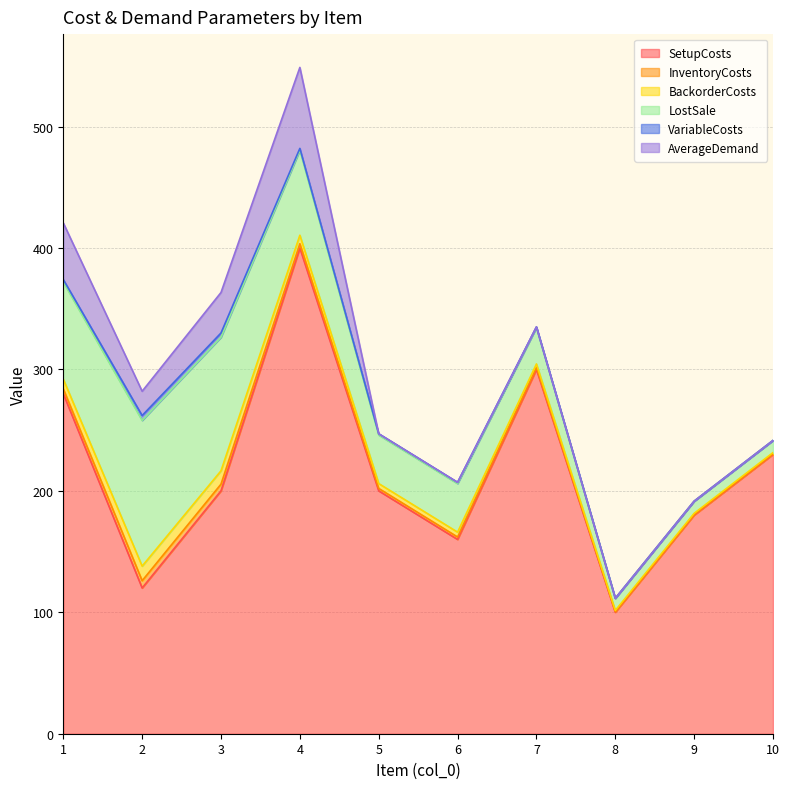

Does the chart display data point markers on the line(s)?

No